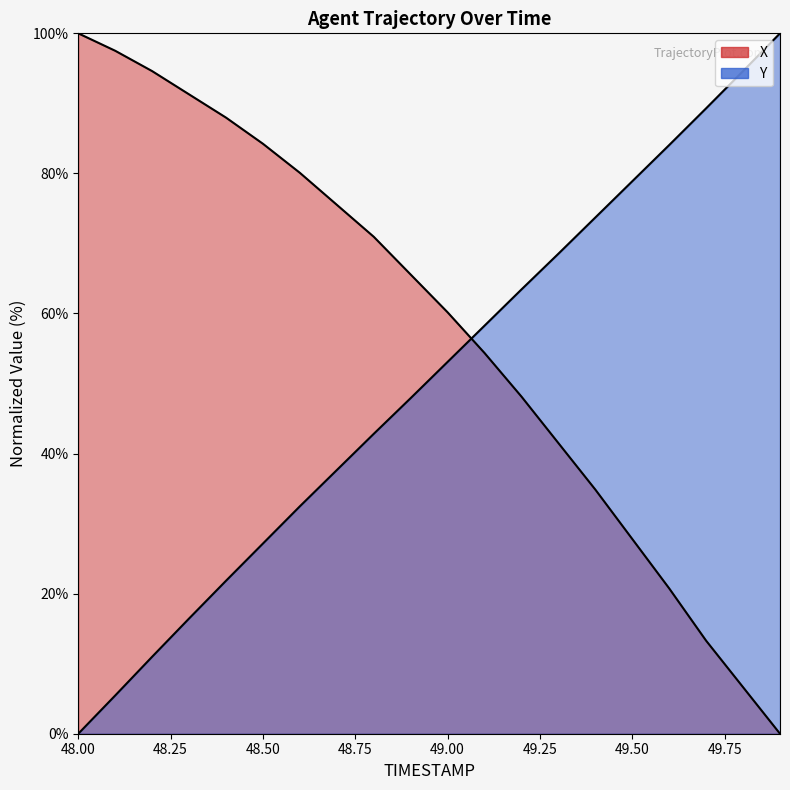

What are all the series names shown in the legend?

X, Y